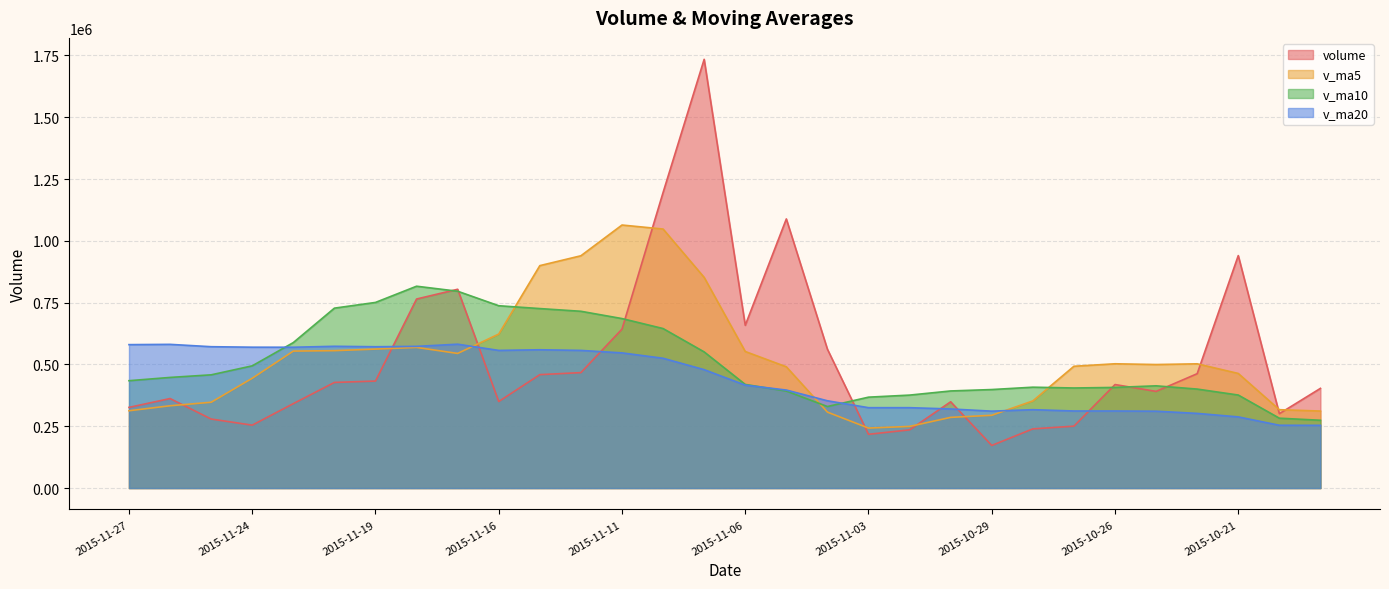

Reading right to left, transcribe all the data shown in this chart.

volume: 2015-10-19=403320.4	2015-10-20=300929.9	2015-10-21=940523.1	2015-10-22=462727.4	2015-10-23=391108.5	2015-10-26=418756.0	2015-10-27=250490.5	2015-10-28=239464.8	2015-10-29=172365.5	2015-10-30=349030.0	2015-11-02=235534.1	2015-11-03=217478.6	2015-11-04=561901.8	2015-11-05=1088825.6	2015-11-06=658500.3	2015-11-09=1734503.9	2015-11-10=1195819.9	2015-11-11=643044.4	2015-11-12=467078.0	2015-11-13=458880.4	2015-11-16=350155.1	2015-11-17=804255.1	2015-11-18=764802.2	2015-11-19=432889.5	2015-11-20=427318.0	2015-11-23=341623.3	2015-11-24=254513.3	2015-11-25=279274.5	2015-11-26=362132.8	2015-11-27=326377.4
v_ma5: 2015-10-19=311506.7	2015-10-20=317052.2	2015-10-21=463649.5	2015-10-22=502668.7	2015-10-23=499721.8	2015-10-26=502809.0	2015-10-27=492721.1	2015-10-28=352509.4	2015-10-29=294437.0	2015-10-30=286021.3	2015-11-02=249377.0	2015-11-03=242774.6	2015-11-04=307262.0	2015-11-05=490554.0	2015-11-06=552448.1	2015-11-09=852242.0	2015-11-10=1047910.3	2015-11-11=1064138.8	2015-11-12=939789.3	2015-11-13=899865.3	2015-11-16=622995.5	2015-11-17=544682.6	2015-11-18=569034.2	2015-11-19=562196.5	2015-11-20=555884.0	2015-11-23=554177.6	2015-11-24=444229.3	2015-11-25=347123.7	2015-11-26=332972.4	2015-11-27=312784.3
v_ma10: 2015-10-19=274288.2	2015-10-20=282662.2	2015-10-21=376356.7	2015-10-22=400458.2	2015-10-23=413616.0	2015-10-26=407157.8	2015-10-27=404886.6	2015-10-28=408079.5	2015-10-29=398552.9	2015-10-30=392871.6	2015-11-02=376093.0	2015-11-03=367747.8	2015-11-04=329885.7	2015-11-05=392495.5	2015-11-06=419234.7	2015-11-09=550809.5	2015-11-10=645342.4	2015-11-11=685700.4	2015-11-12=715171.7	2015-11-13=726156.7	2015-11-16=737618.8	2015-11-17=796296.4	2015-11-18=816586.5	2015-11-19=750992.9	2015-11-20=727874.6	2015-11-23=588586.6	2015-11-24=494455.9	2015-11-25=458078.9	2015-11-26=447584.4	2015-11-27=434334.1
v_ma20: 2015-10-19=253735.4	2015-10-20=254113.4	2015-10-21=287904.4	2015-10-22=302063.0	2015-10-23=310946.4	2015-10-26=311789.5	2015-10-27=311788.3	2015-10-28=317089.6	2015-10-29=311144.0	2015-10-30=319994.6	2015-11-02=325190.6	2015-11-03=325205.0	2015-11-04=353121.2	2015-11-05=396476.9	2015-11-06=416425.4	2015-11-09=478983.7	2015-11-10=525114.5	2015-11-11=546889.9	2015-11-12=556862.2	2015-11-13=559514.2	2015-11-16=556855.9	2015-11-17=582022.1	2015-11-18=573236.1	2015-11-19=571744.2	2015-11-20=573554.7	2015-11-23=569698.0	2015-11-24=569899.2	2015-11-25=571889.7	2015-11-26=581378.0	2015-11-27=580245.4